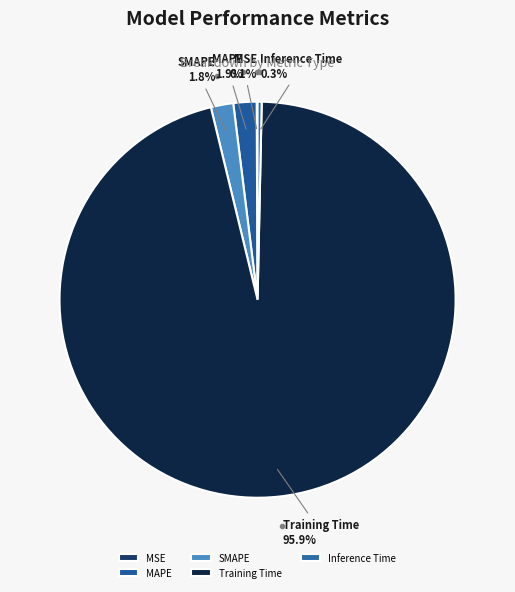

What percentage is NOT represented by SMAPE?

98.2%